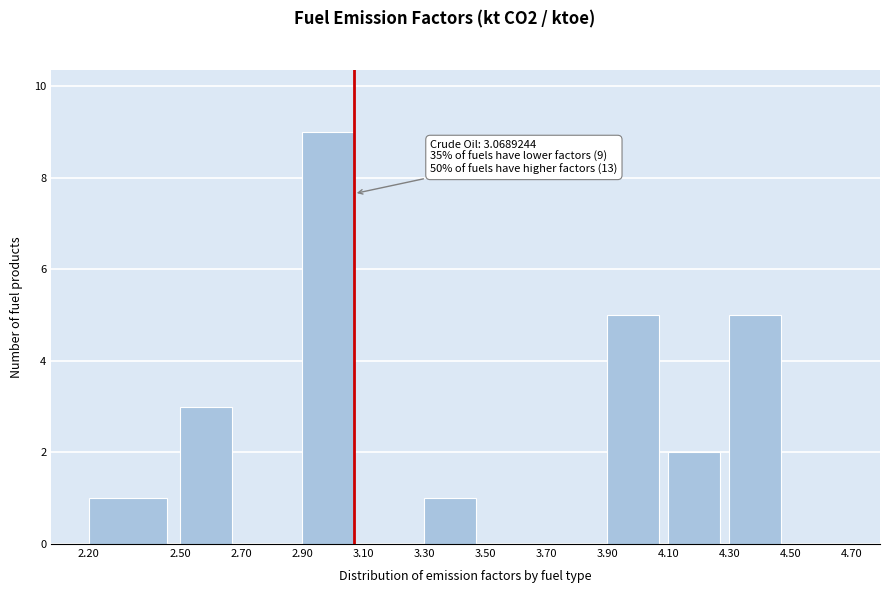

Which range on the x-axis has the tallest bar?

2.90 to 3.10